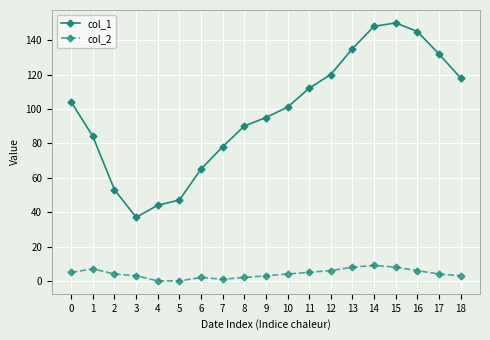

How many lines are shown in the chart?

2